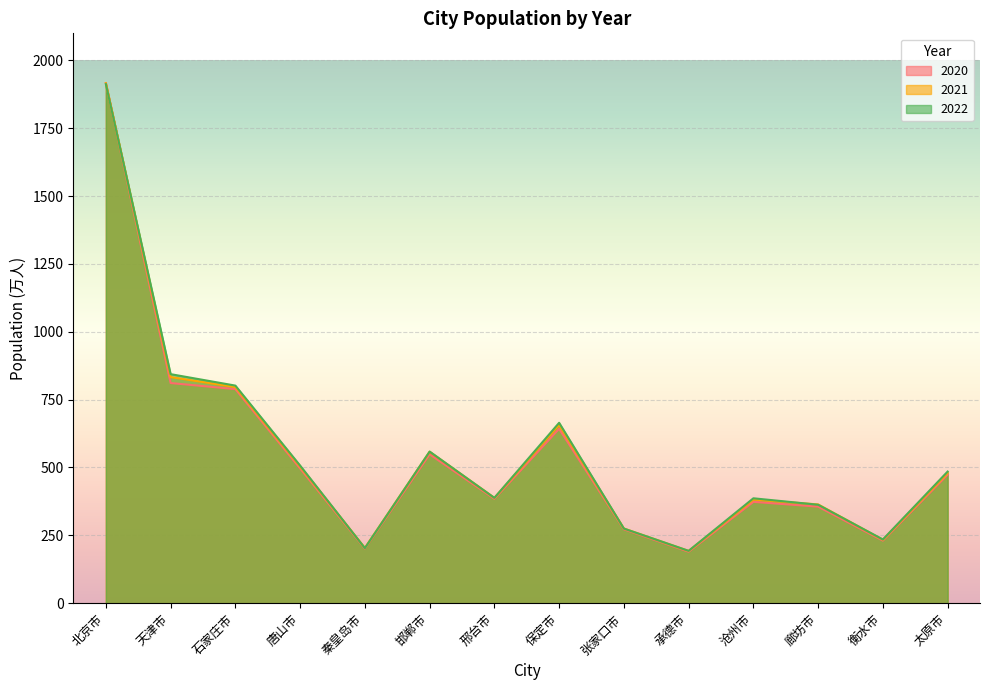

Between 太原市 and 沧州市, which is larger?

太原市